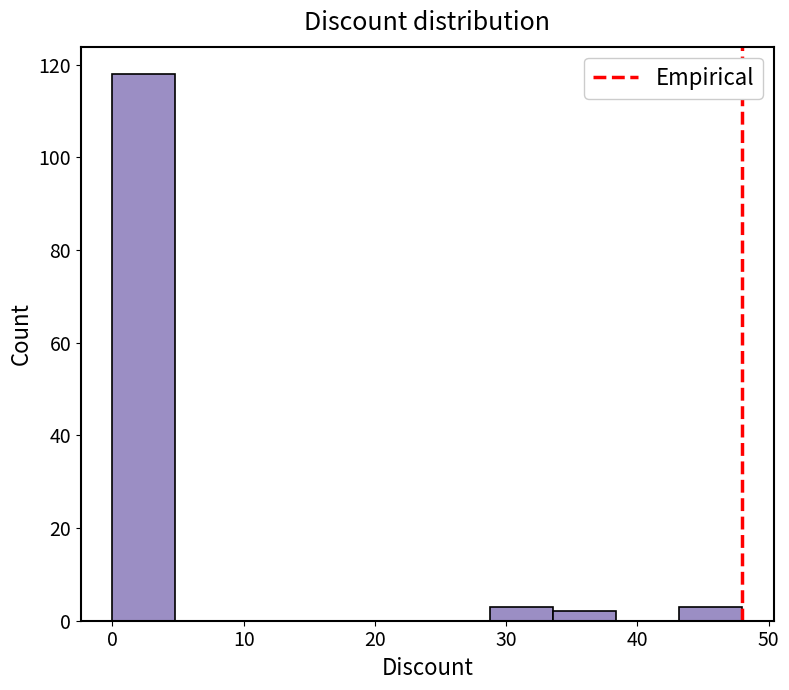

Reading left to right, transcribe this chart: for each bar, give the range it covers on the x-axis and its height. Neither the bar edges nor the heights are printed on the chart, so give them approximately, as read against the axes.

0.0 to 4.8: 118
4.8 to 9.6: 0
9.6 to 14.4: 0
14.4 to 19.2: 0
19.2 to 24.0: 0
24.0 to 28.8: 0
28.8 to 33.6: 4
33.6 to 38.4: 2
38.4 to 43.2: 0
43.2 to 48.0: 4